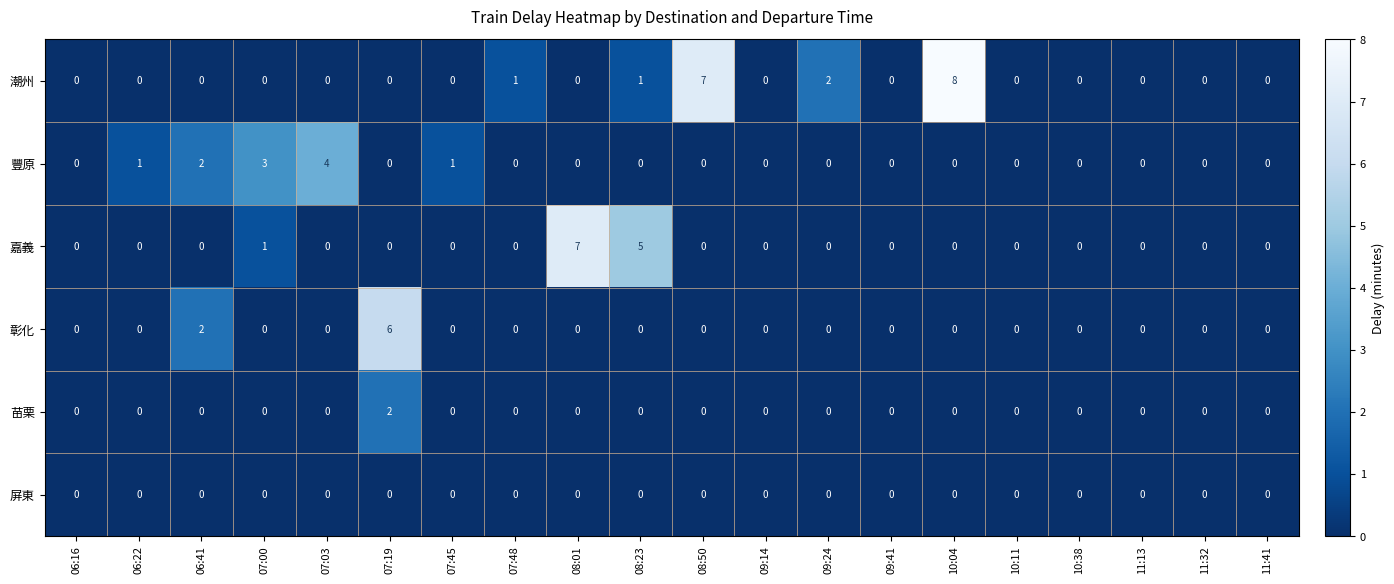

What is the sum of all 潮州 values?

19